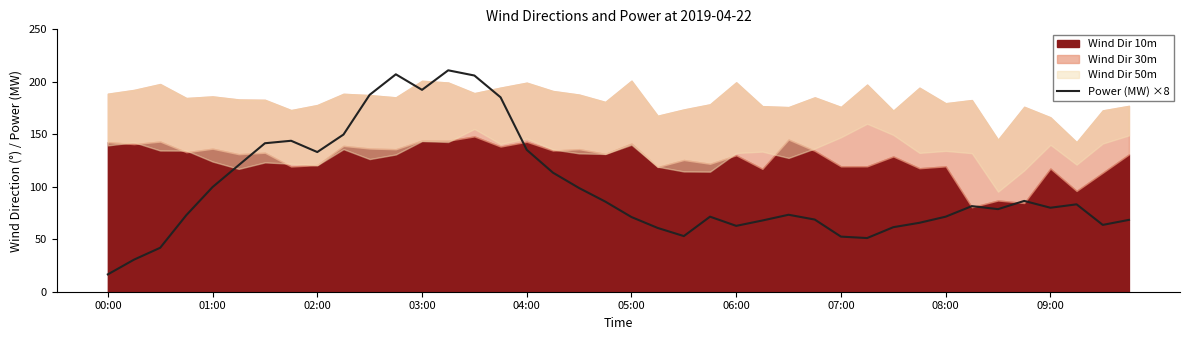

True or false: there are more than 1 points higher than both neighbors.

True